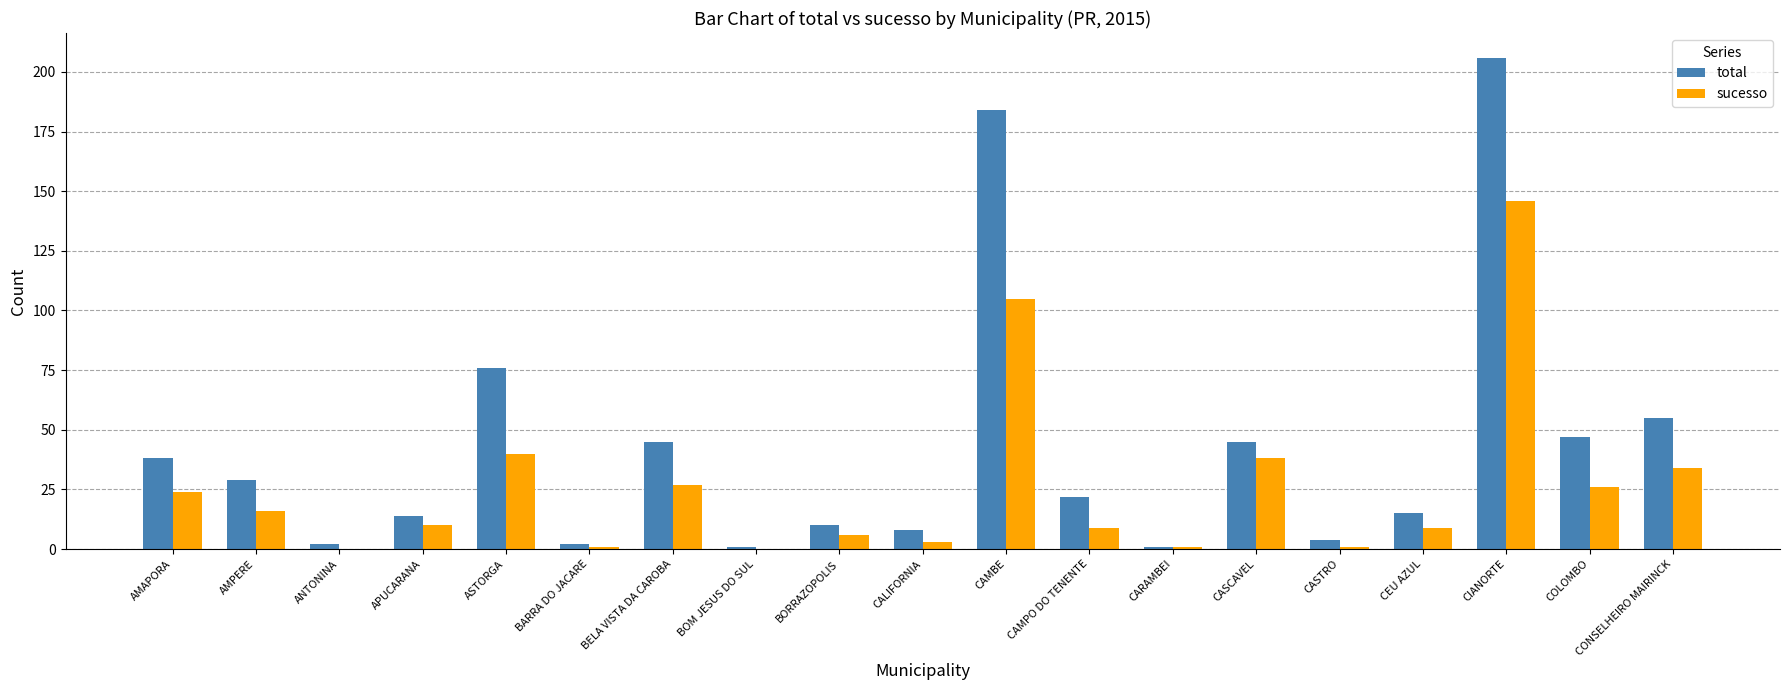

What value does the sucesso series have at BARRA DO JACARE?

1